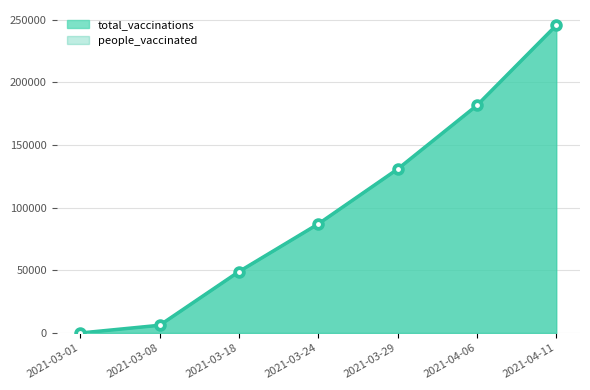

What is the value of the people_vaccinated point at the 5th from the left?

130750